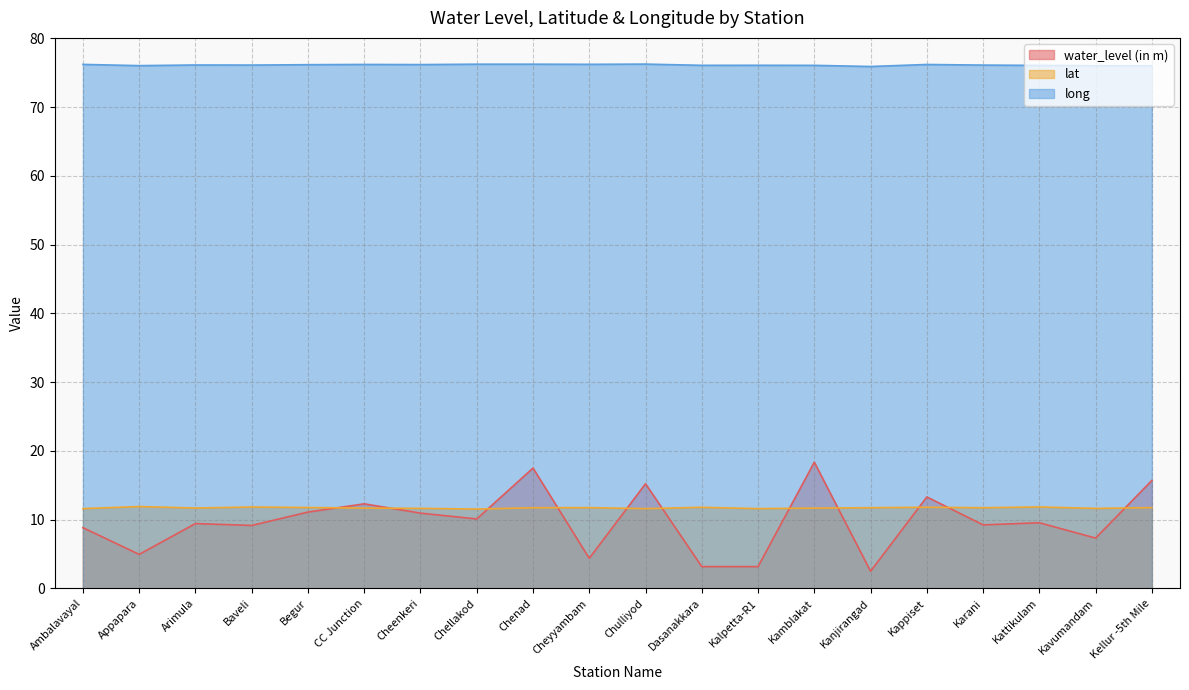

After their last crossing, which series has the higher values: lat or water_level (in m)?

water_level (in m)